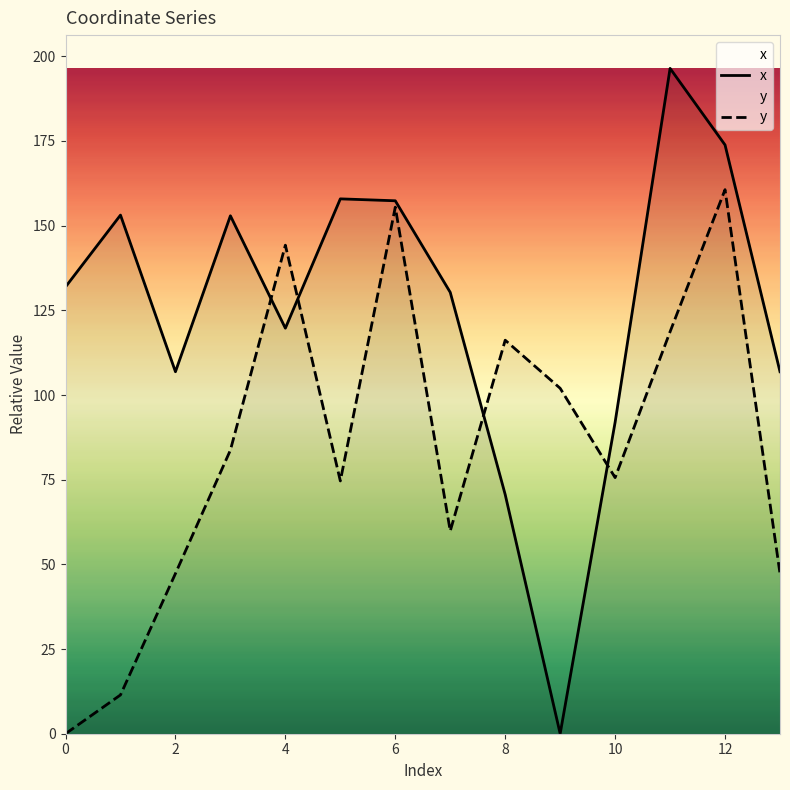

What is the maximum value for x?

196.4